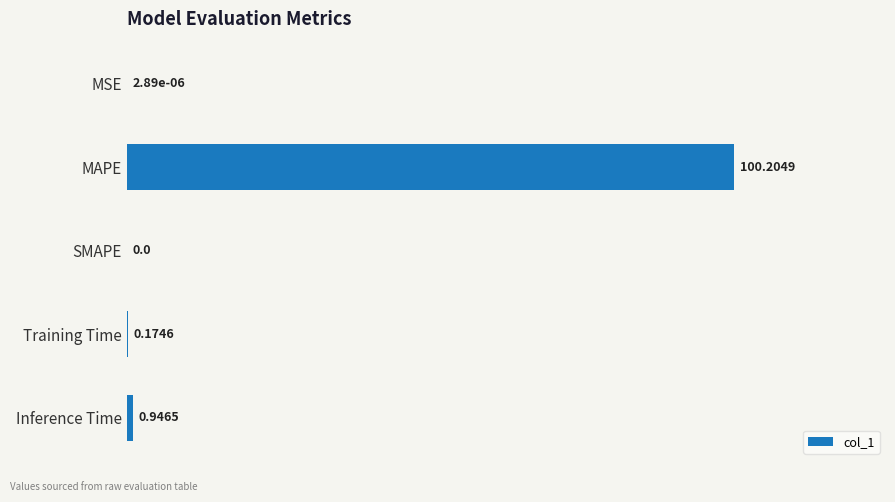

What is the sum of all values?

101.3